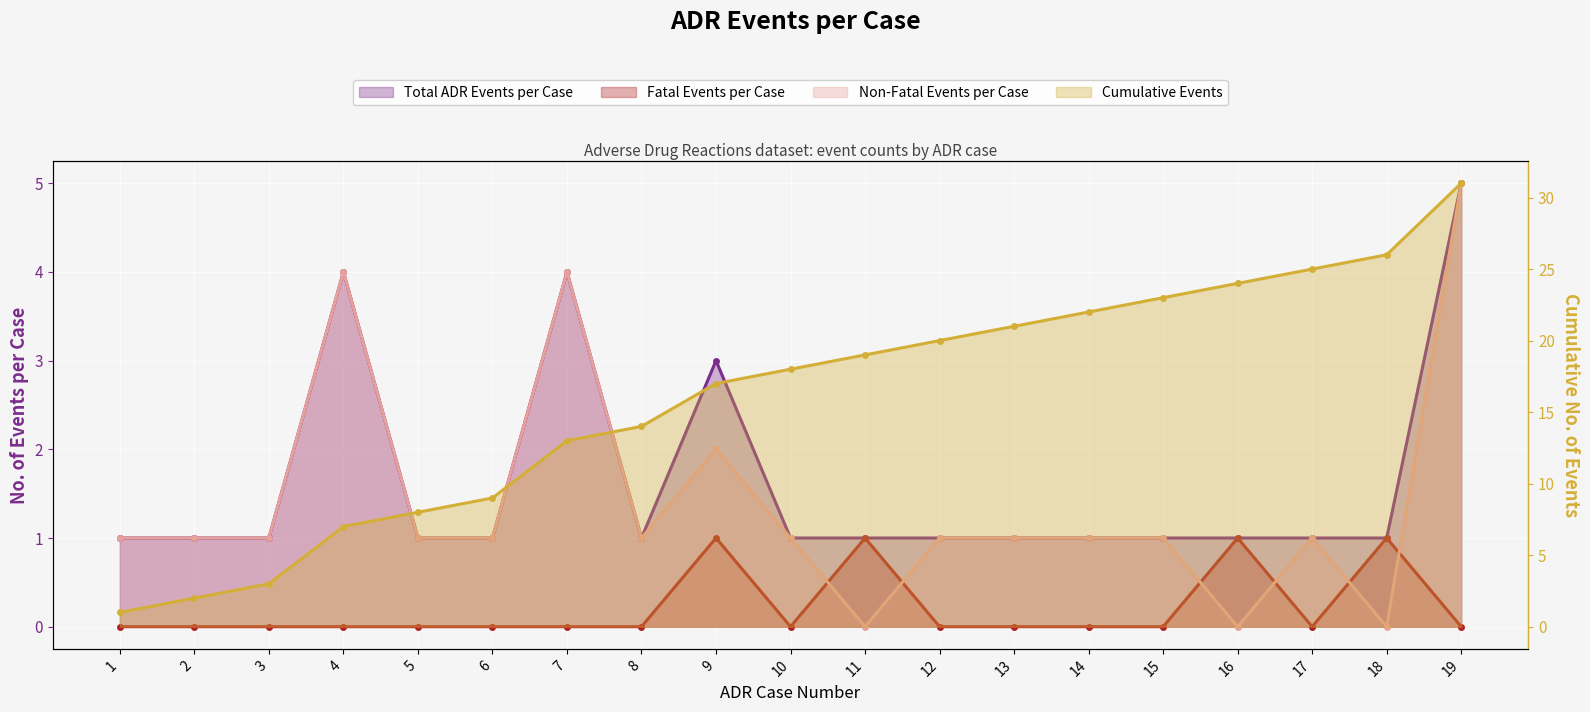

Rank the series at 9 from lowest to highest value.

Fatal Events per Case, Non-Fatal Events per Case, Total ADR Events per Case, Cumulative Events